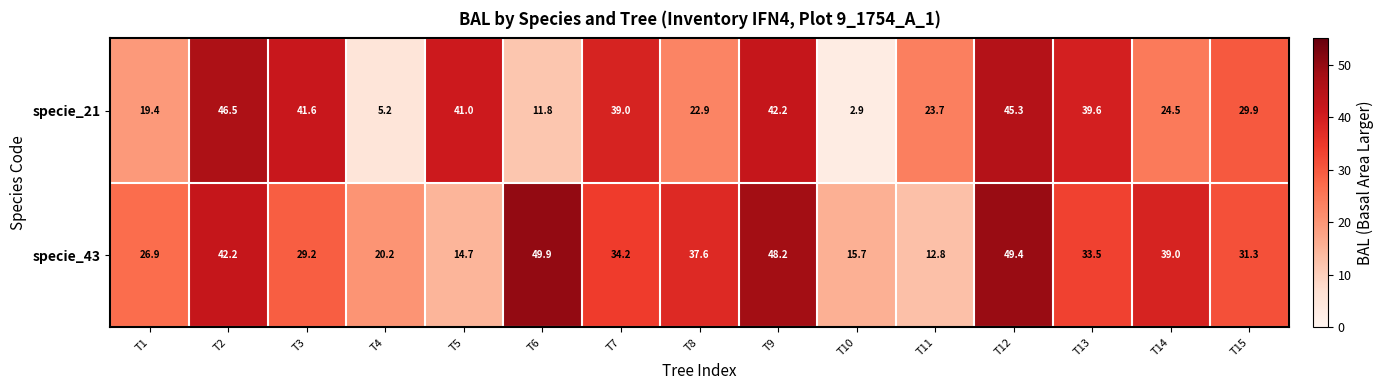

What is the spread (max minus min) of values at T10?

12.8